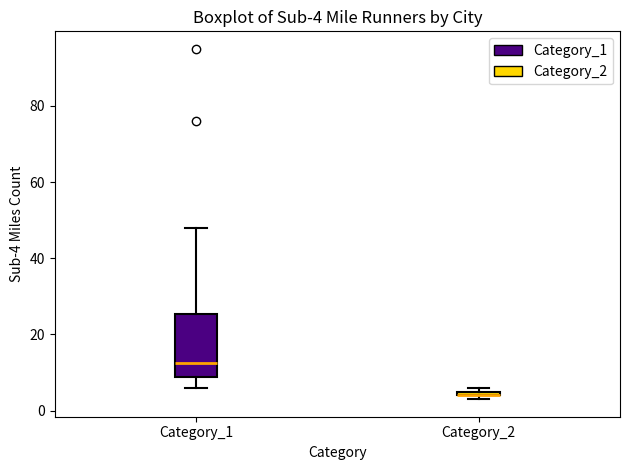

Comparing the boxes themselves (not the whiskers), which one is the tallest?

Category_1